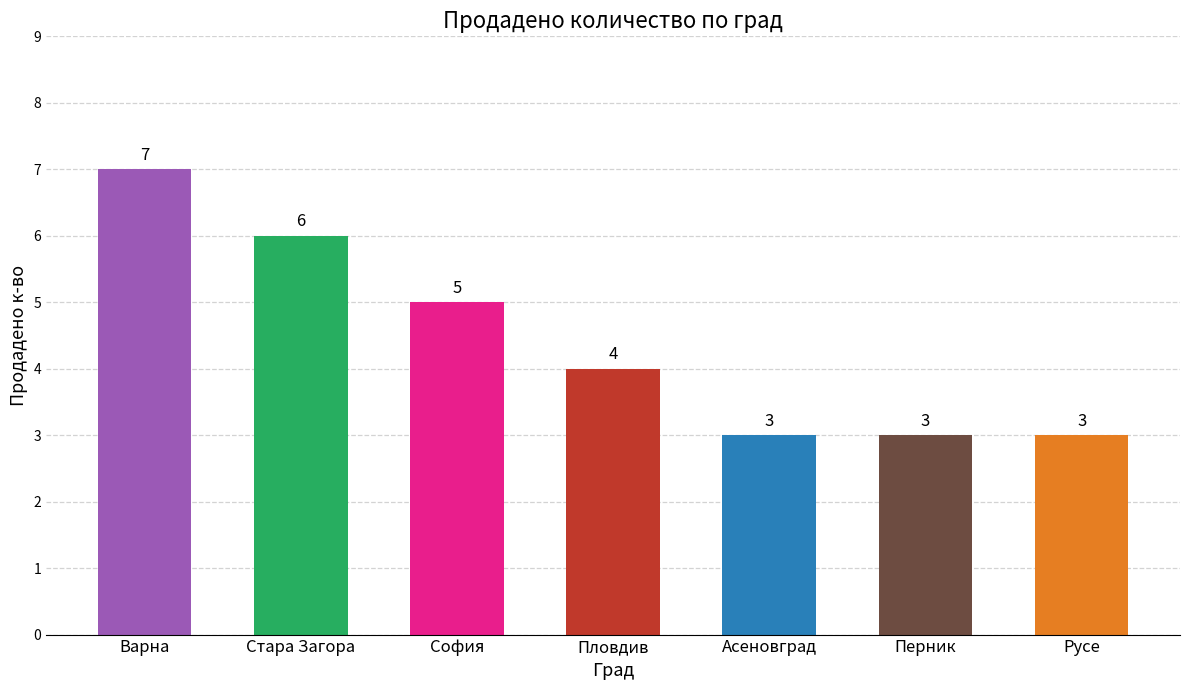

Where does the data first go above 4?

Варна